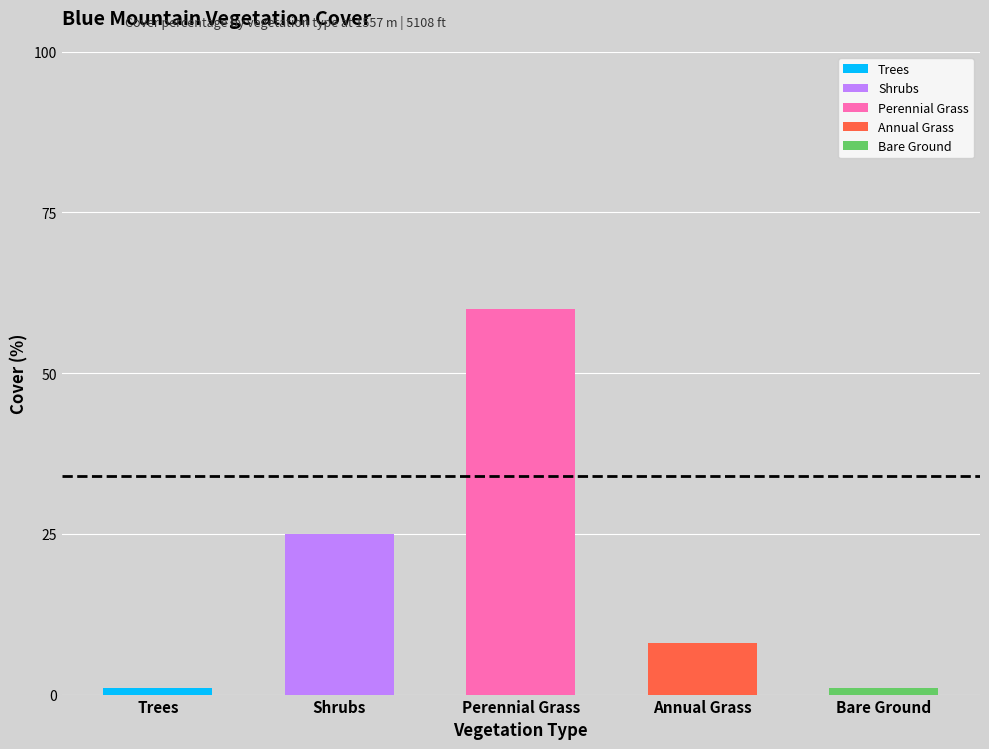

At which label does the data first exceed 8?

Shrubs